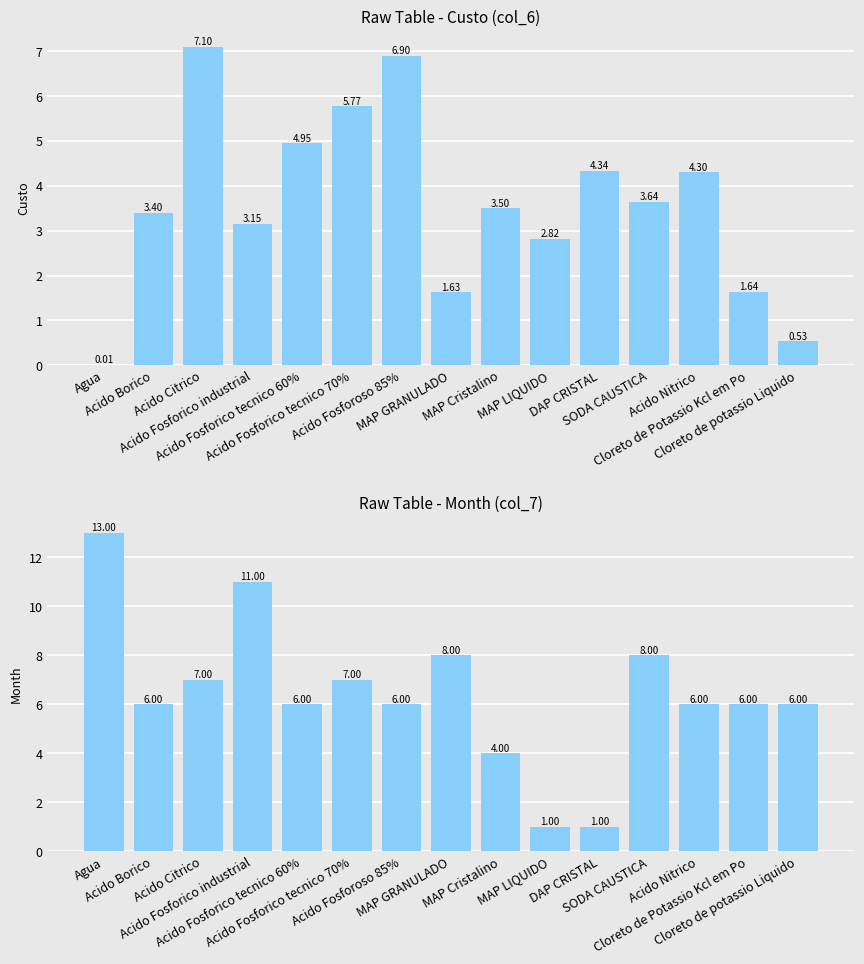

Rank the categories by Month (col_7) value from lowest to highest.

MAP LIQUIDO, DAP CRISTAL, MAP Cristalino, Acido Borico, Acido Fosforico tecnico 60%, Acido Fosforoso 85%, Acido Nitrico, Cloreto de Potassio Kcl em Po, Cloreto de potassio Liquido, Acido Citrico, Acido Fosforico tecnico 70%, MAP GRANULADO, SODA CAUSTICA, Acido Fosforico industrial, Agua